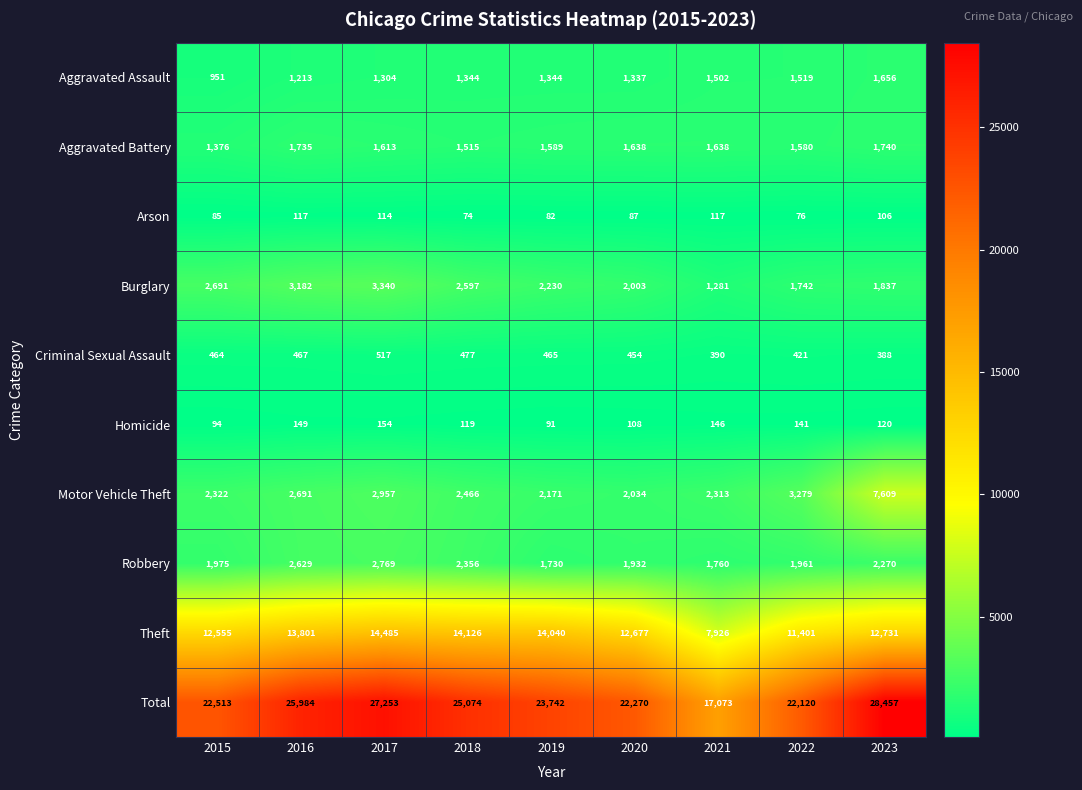

Which series has the largest total across all categories?

Total